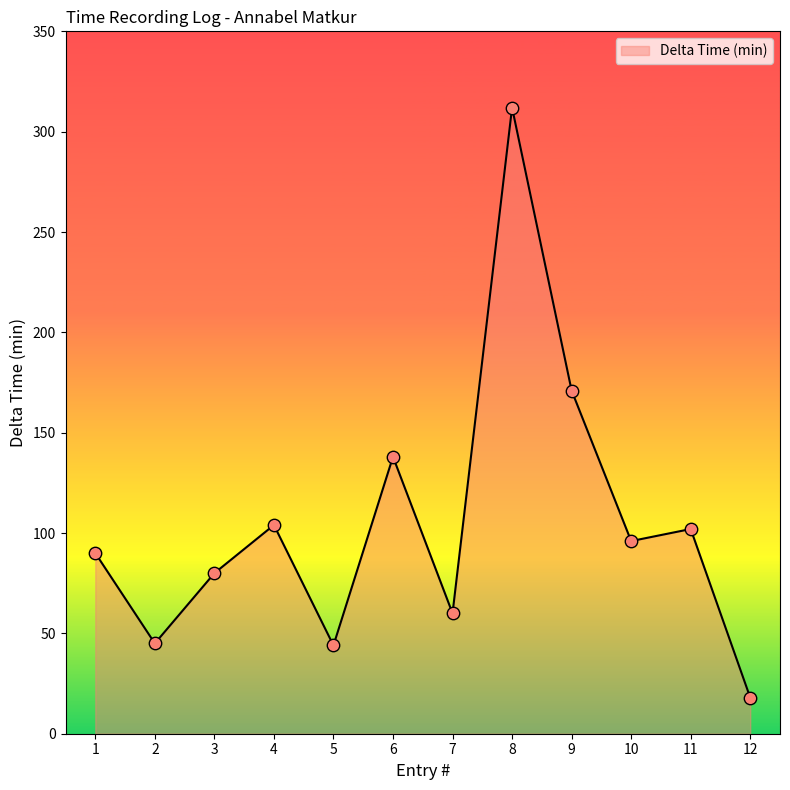

What is the ratio of the value at 2 to the value at 12?

2.5